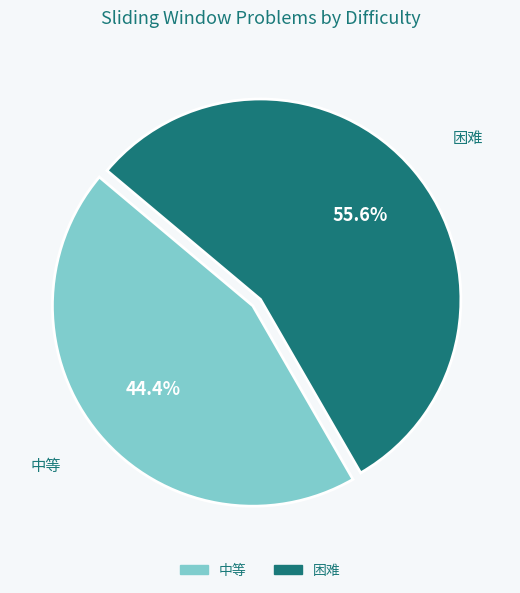

Rank the categories by value from highest to lowest.

困难, 中等